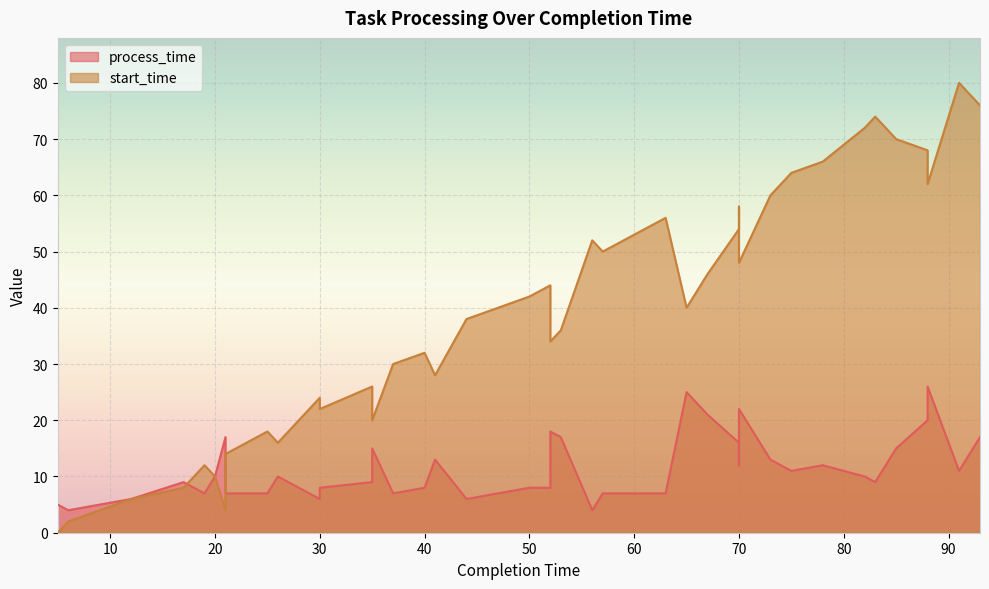

Reading left to right, list all the values displayed in this chart.

process_time: 5	4	6	9	7	10	17	7	7	10	6	8	9	15	7	8	13	6	8	8	18	17	4	7	7	25	21	16	12	22	13	11	12	10	9	15	20	26	11	17
start_time: 0	2	6	8	12	10	4	14	18	16	24	22	26	20	30	32	28	38	42	44	34	36	52	50	56	40	46	54	58	48	60	64	66	72	74	70	68	62	80	76